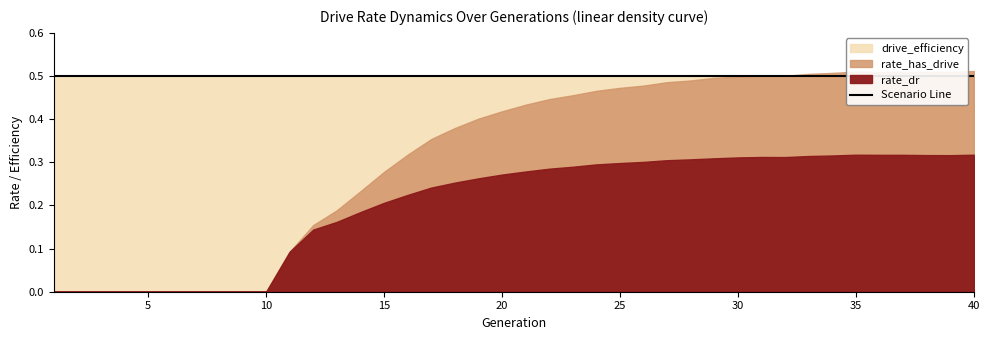

The value of drive_efficiency at 30 is 0.5. True or false?

True